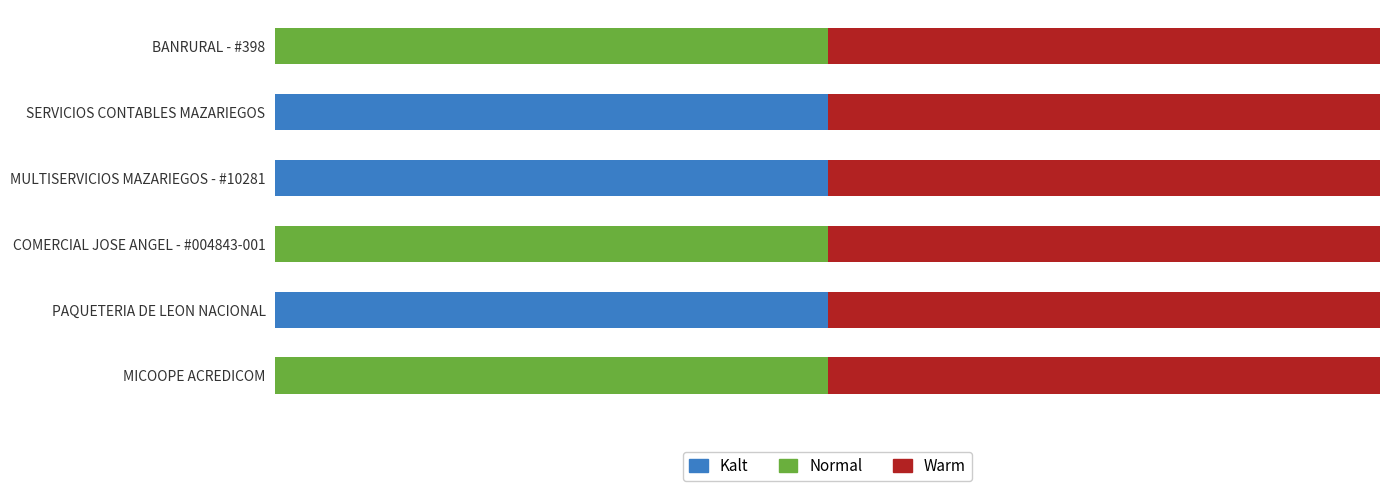

What are all the series names shown in the legend?

Kalt, Normal, Warm